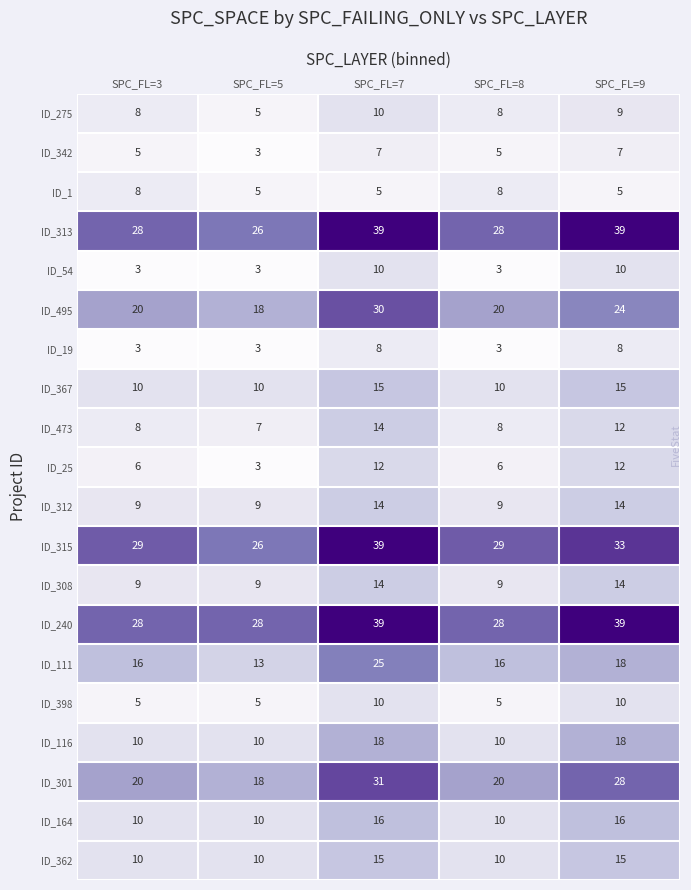

What is the minimum value for ID_25?

3